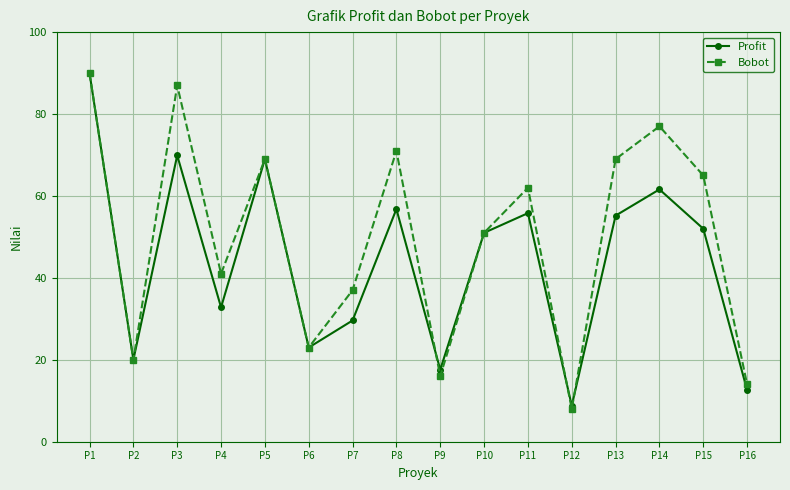

Rank the series by their average value, from lowest to highest.

Profit, Bobot